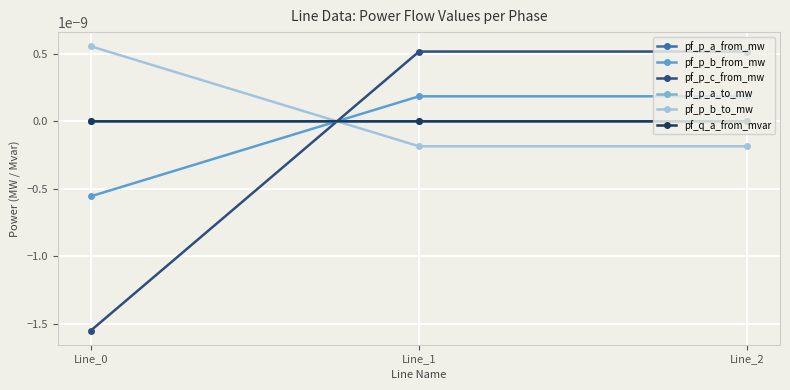

Is it true that pf_p_b_from_mw equals 0.0 at Line_1?

False